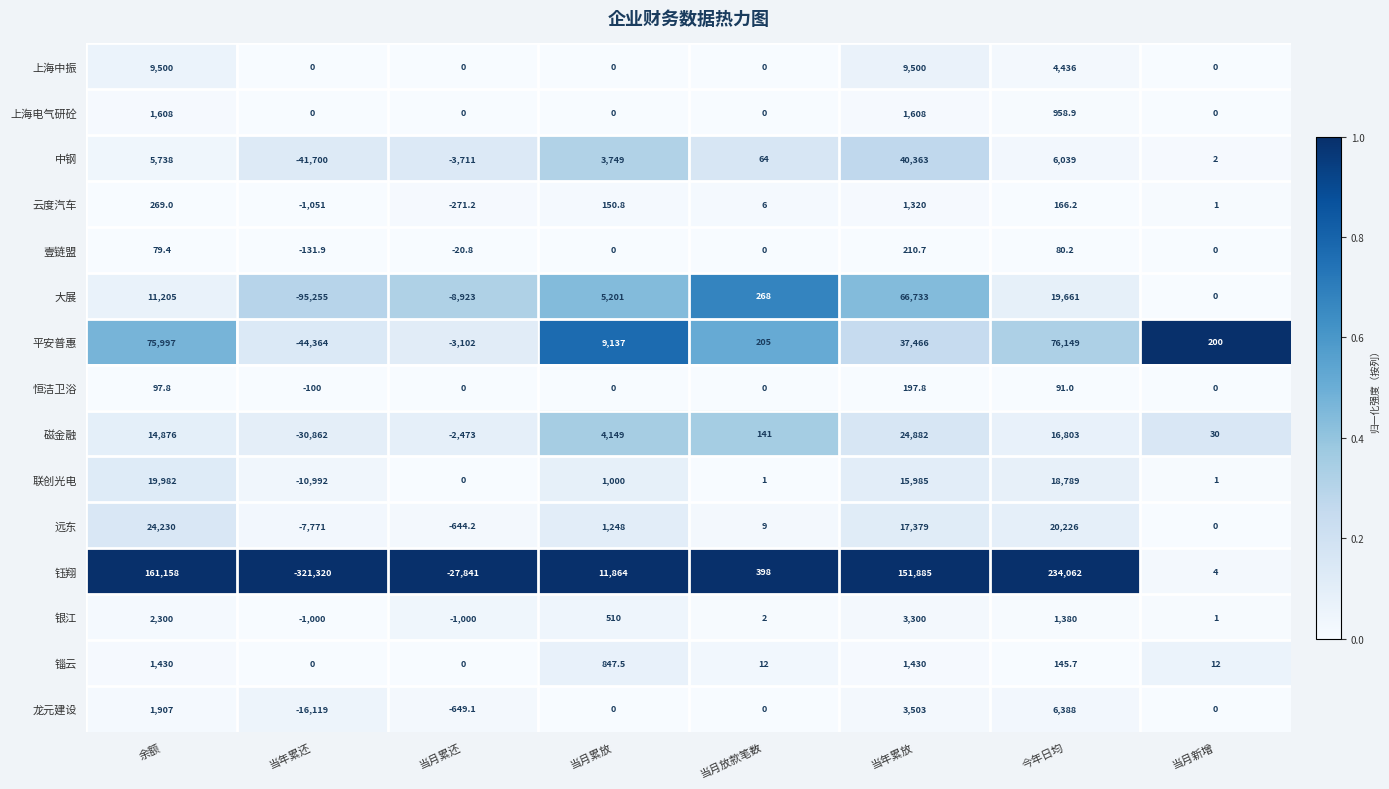

List the labels in order of 云度汽车 value, smallest first.

当年累还, 当月累还, 当月新增, 当月放款笔数, 当月累放, 今年日均, 余额, 当年累放